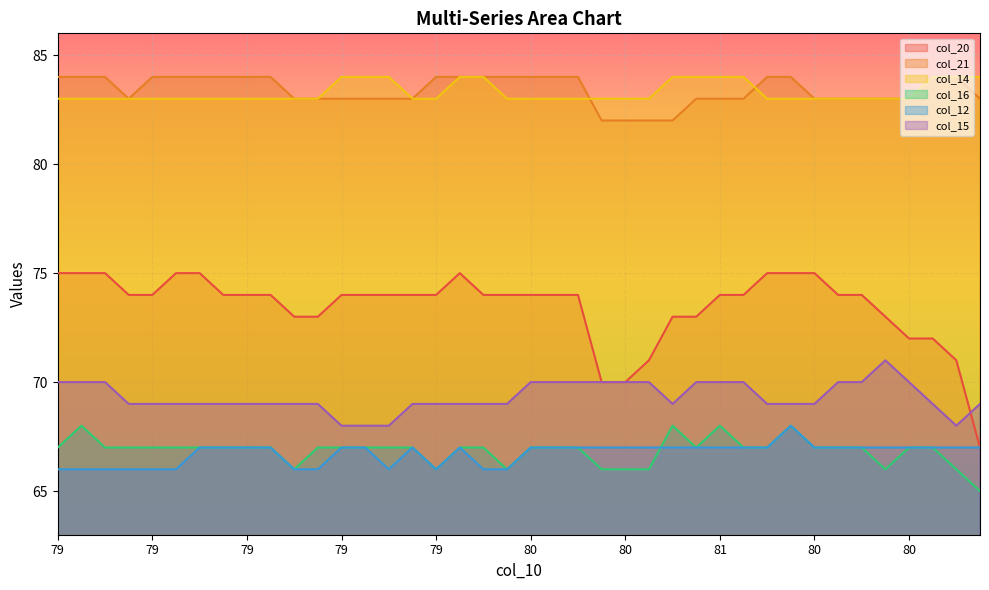

What is the label of the 36th point from the left?

81